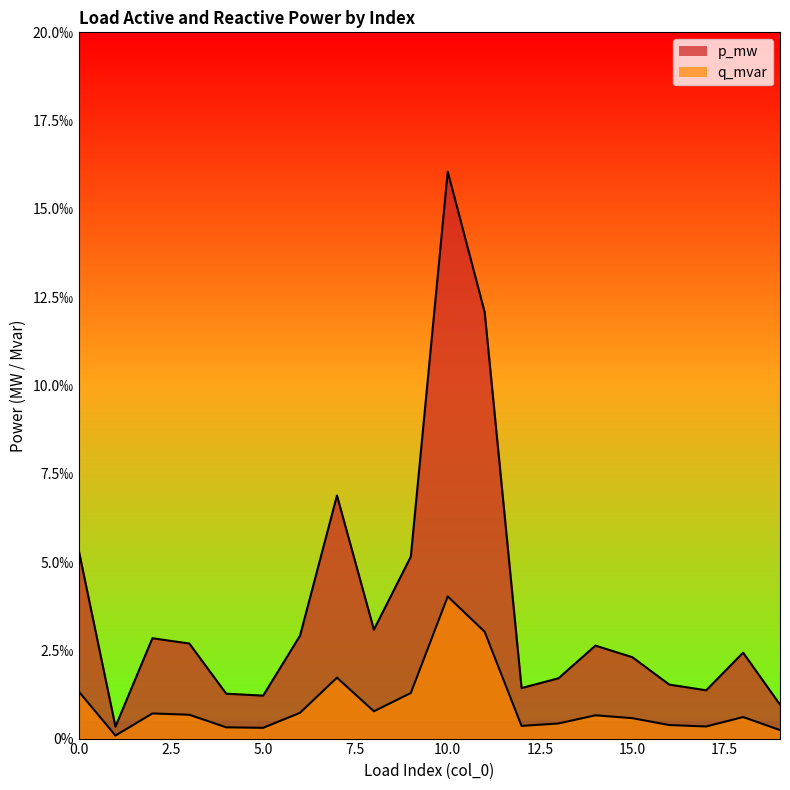

Which has a higher value, 15 or 5?

15